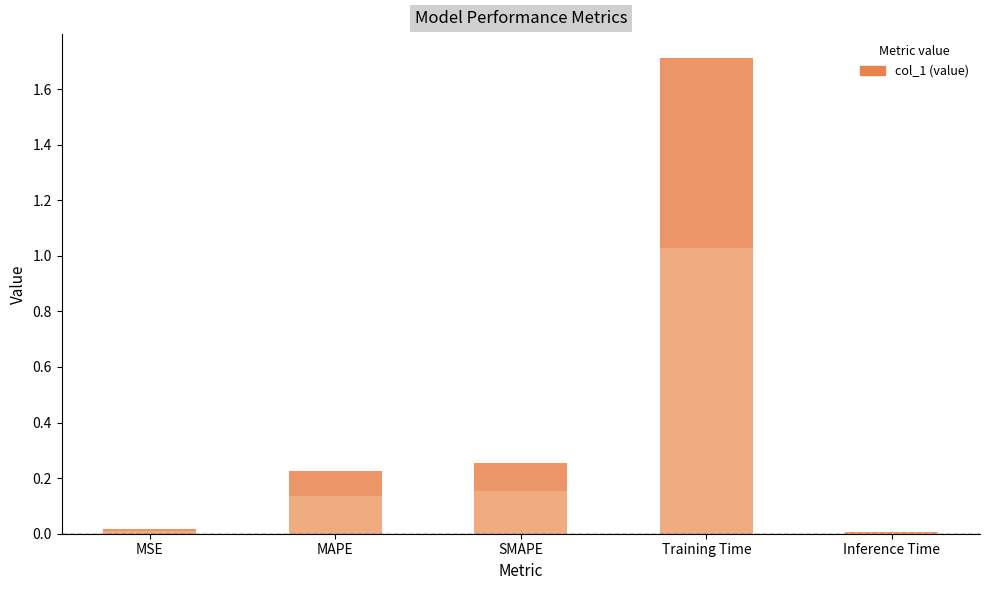

What is the change in value from MSE to SMAPE?

+0.2